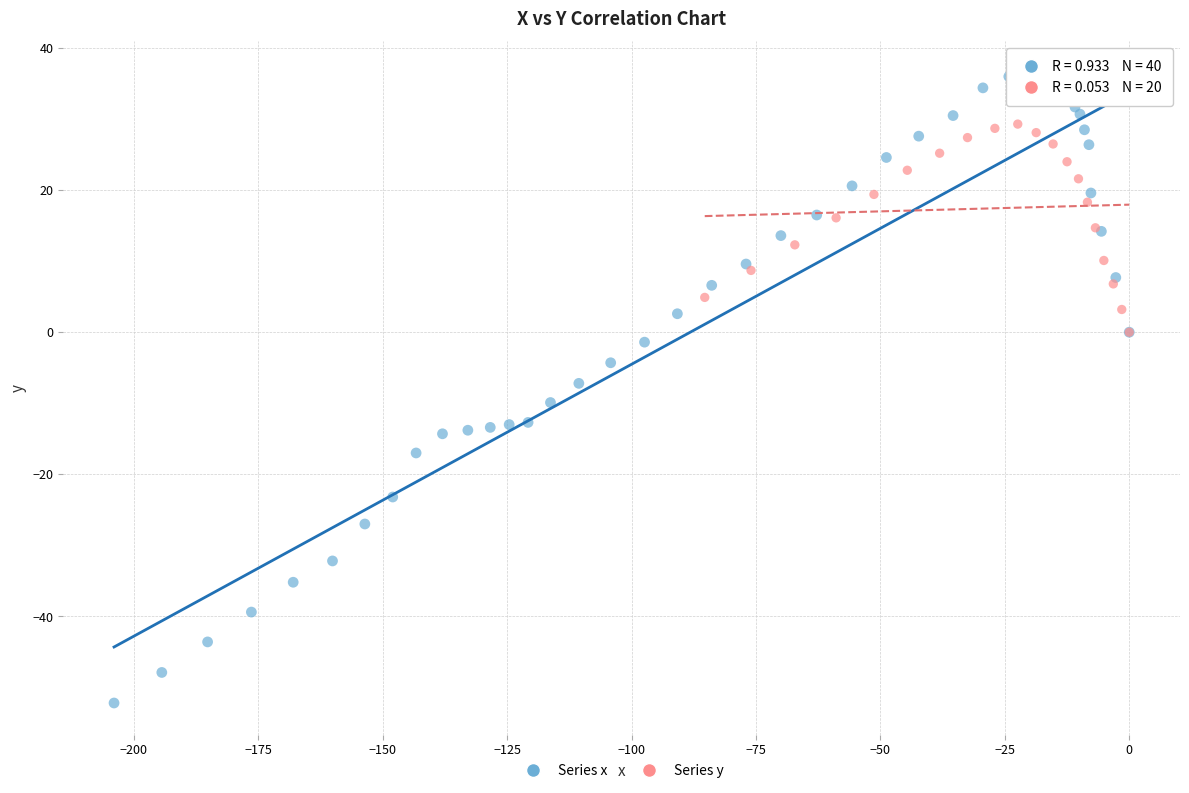

Which series reaches the minimum Y coordinate?

Series x